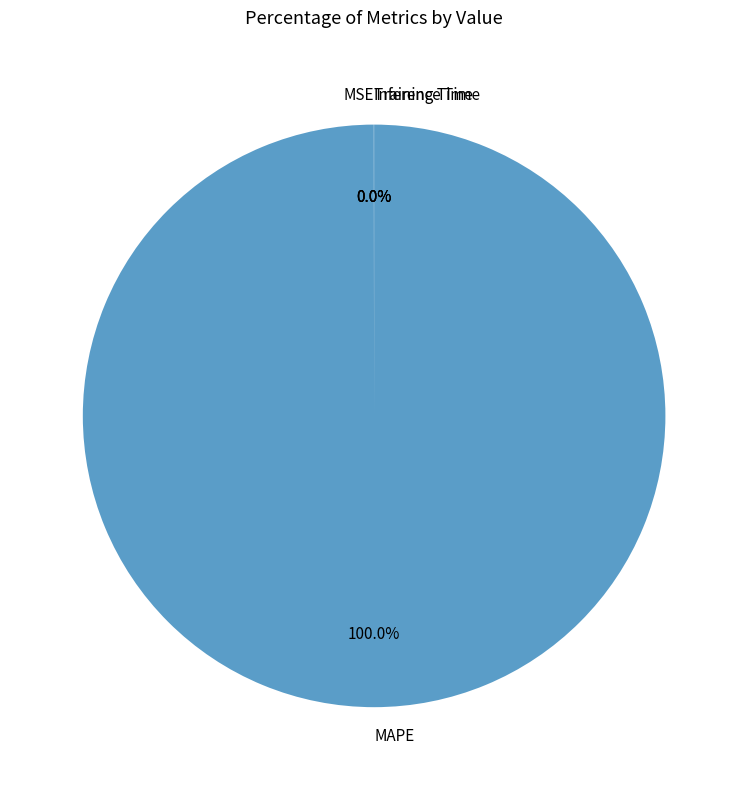

To the nearest percent, what is the average slice percentage?

25%